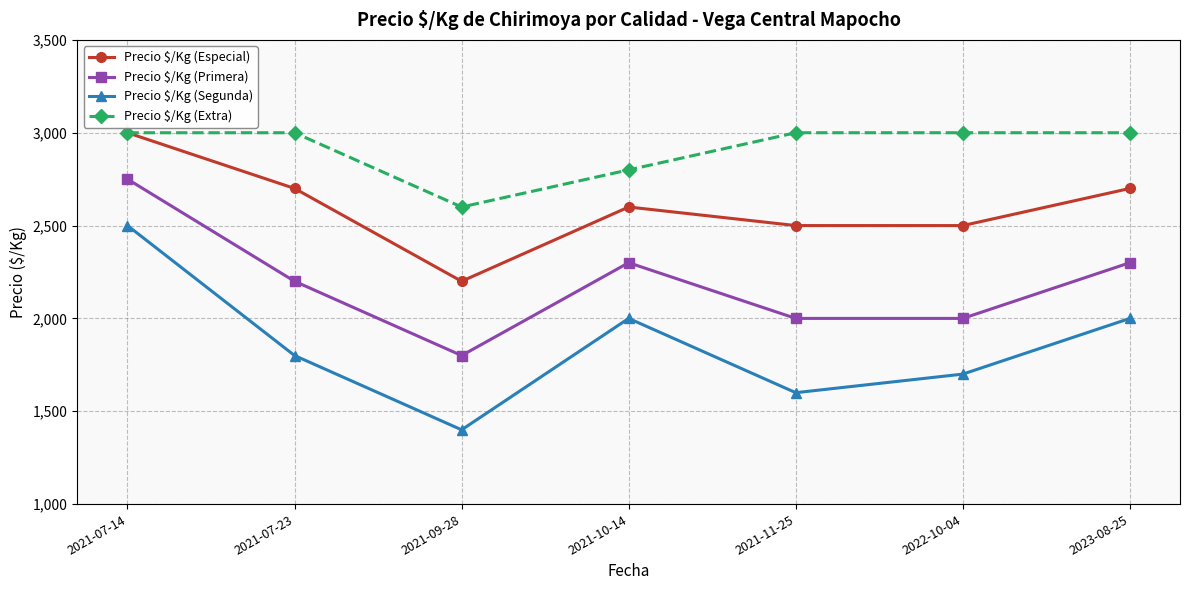

How many series are shown in this chart?

4